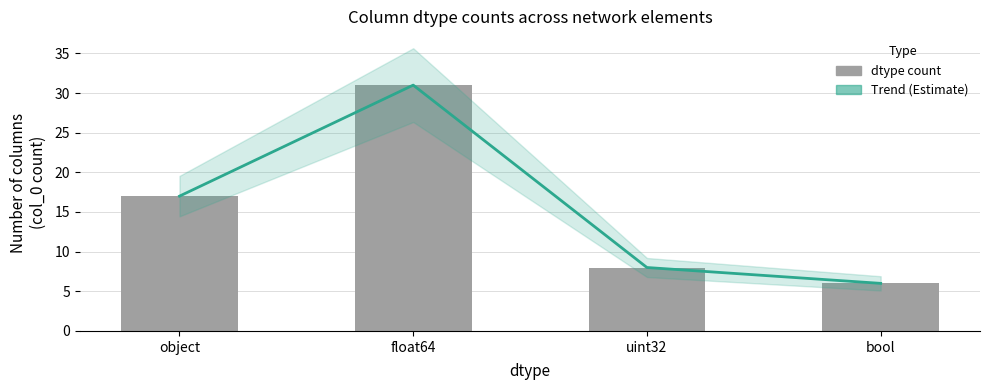

Which series has the largest total across all categories?

Trend